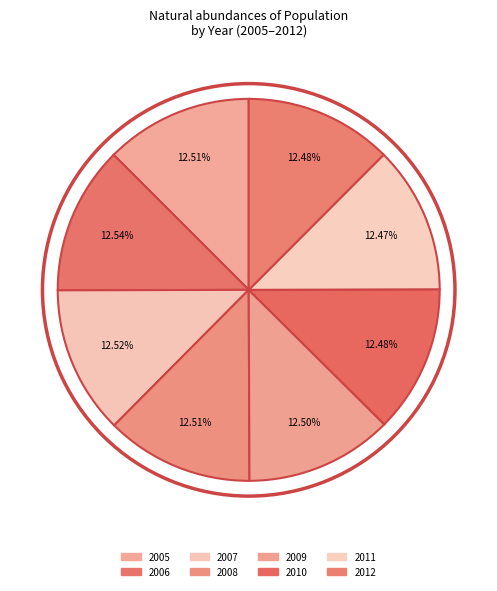

How many slices are in this pie chart?

8